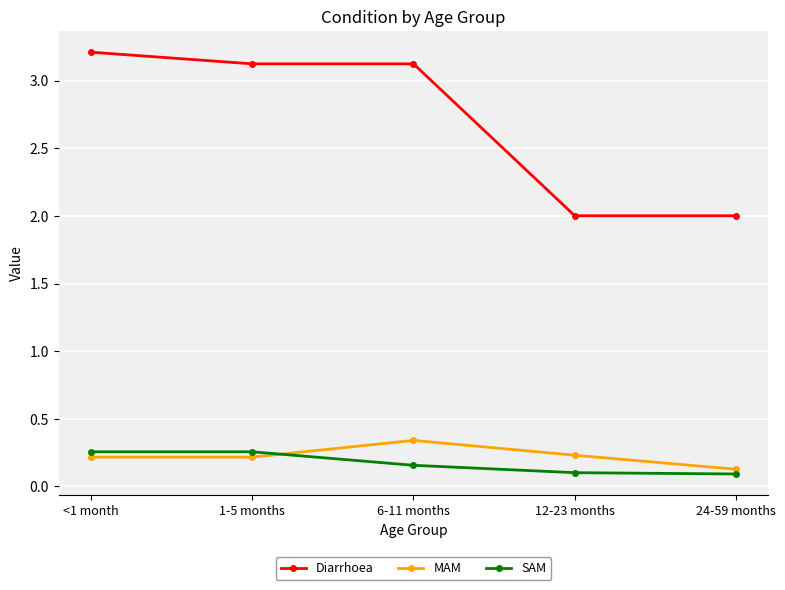

What is the total value across all series at <1 month?

3.7